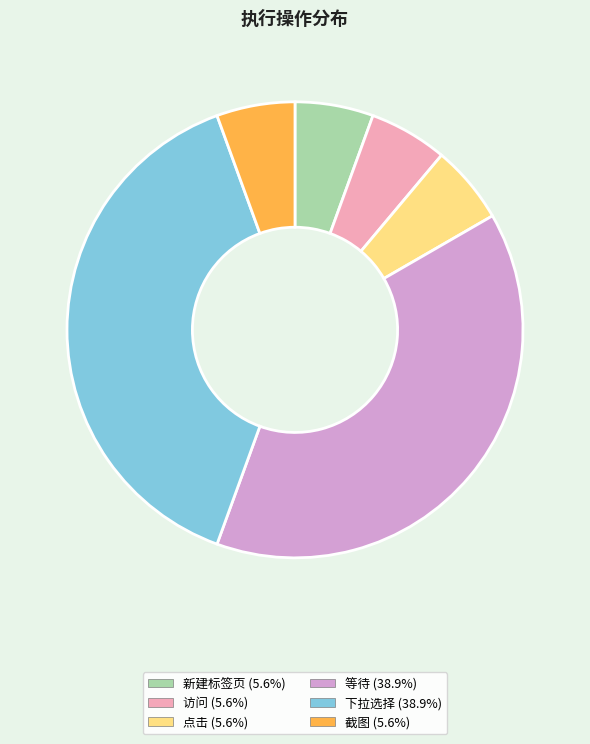

Approximately how many times larger is the value at 新建标签页 compared to 点击?

1.0